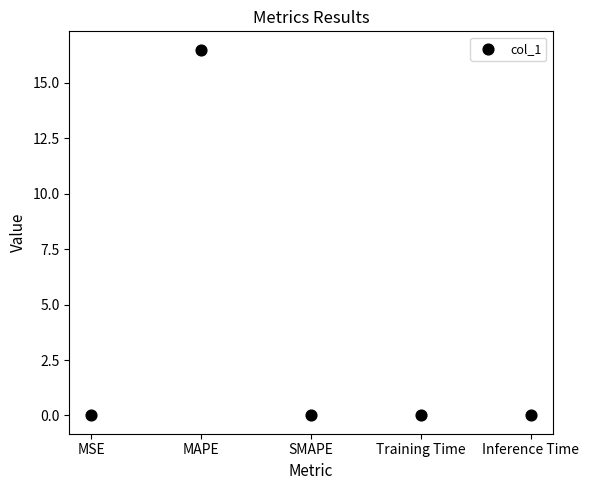

What is the average Y value?

3.3